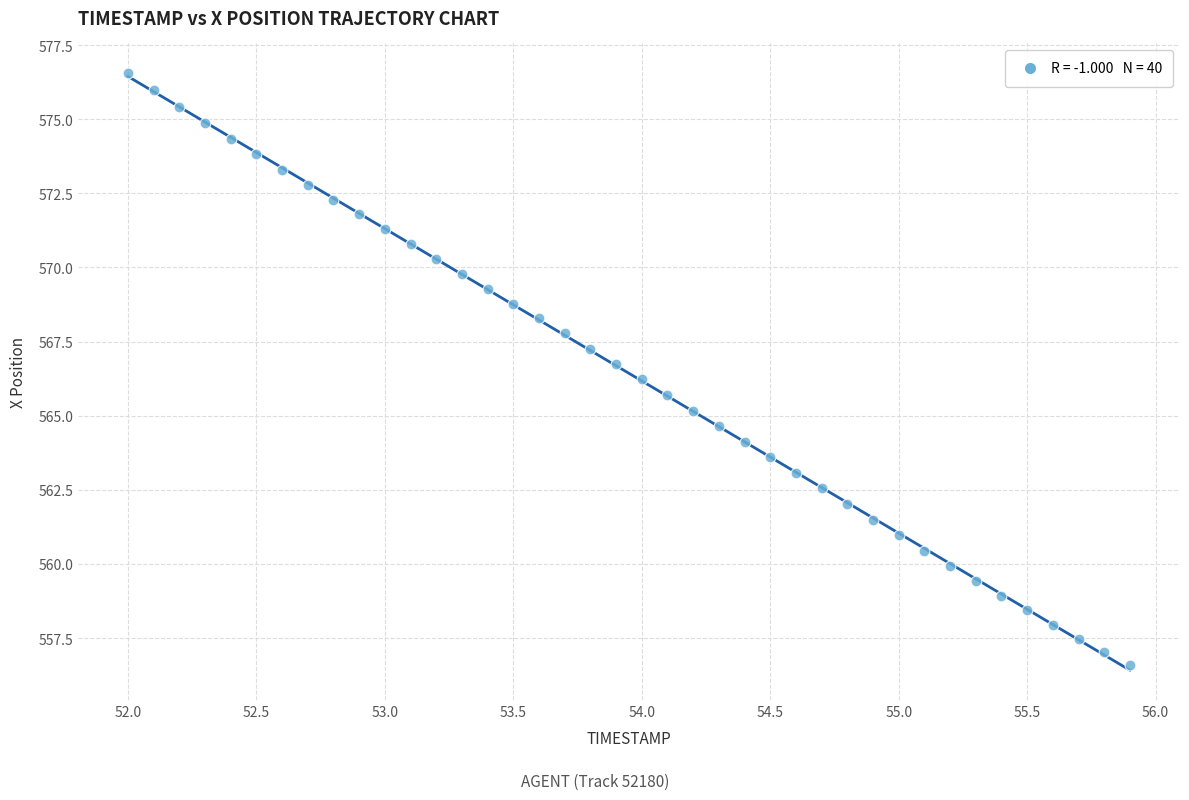

What is the range of Y values (max minus min)?

20.0